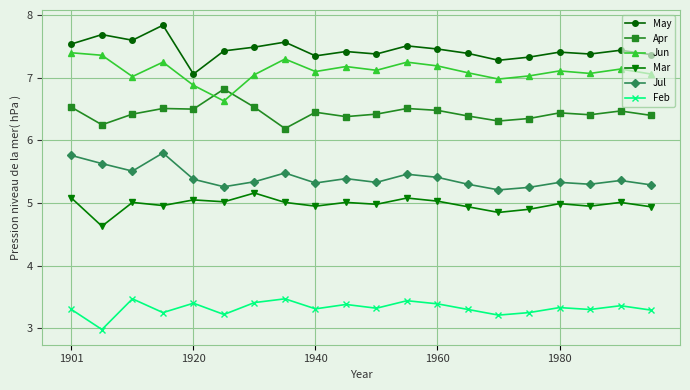

True or false: Mar and May cross at least once.

False